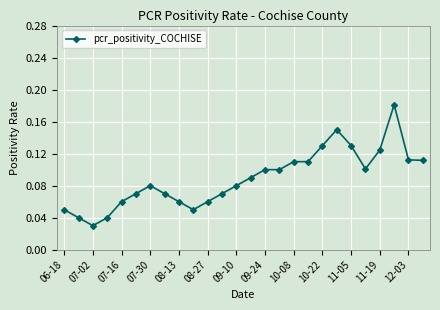

What is the sum of all values?

2.3